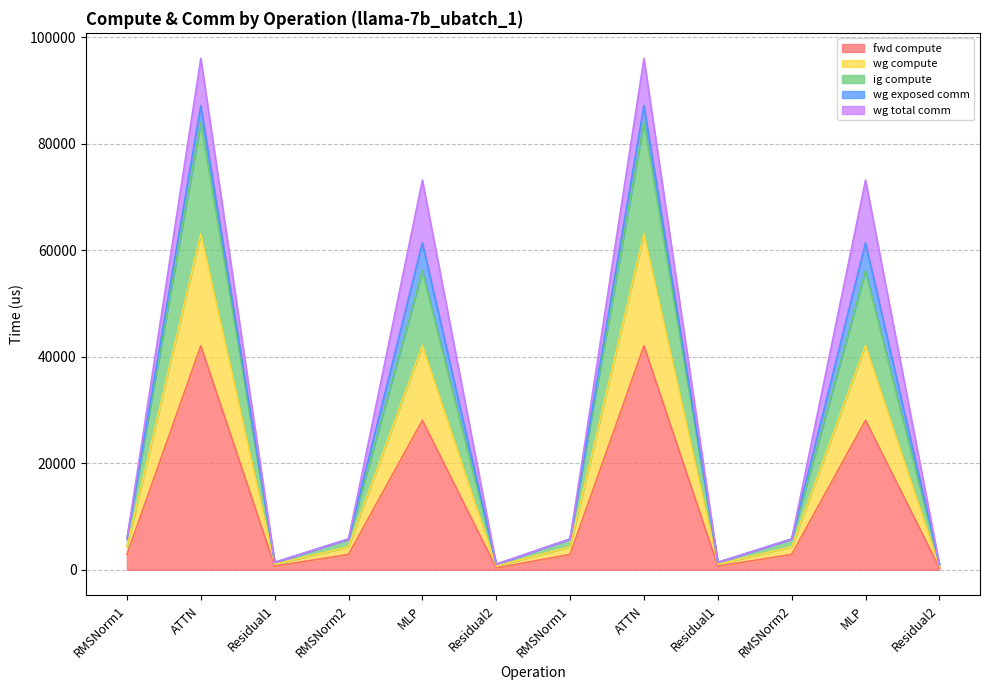

Is the value of ig compute at Residual1 greater than the value of fwd compute at RMSNorm2?

No